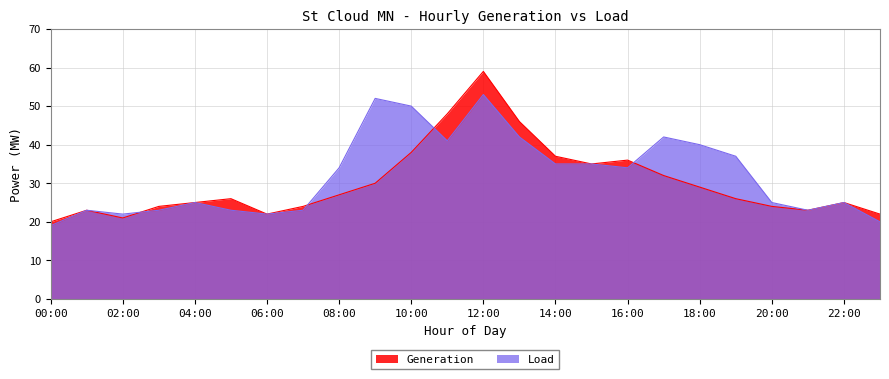

At 07:00, list the series in order from largest to smallest.

Generation, Load